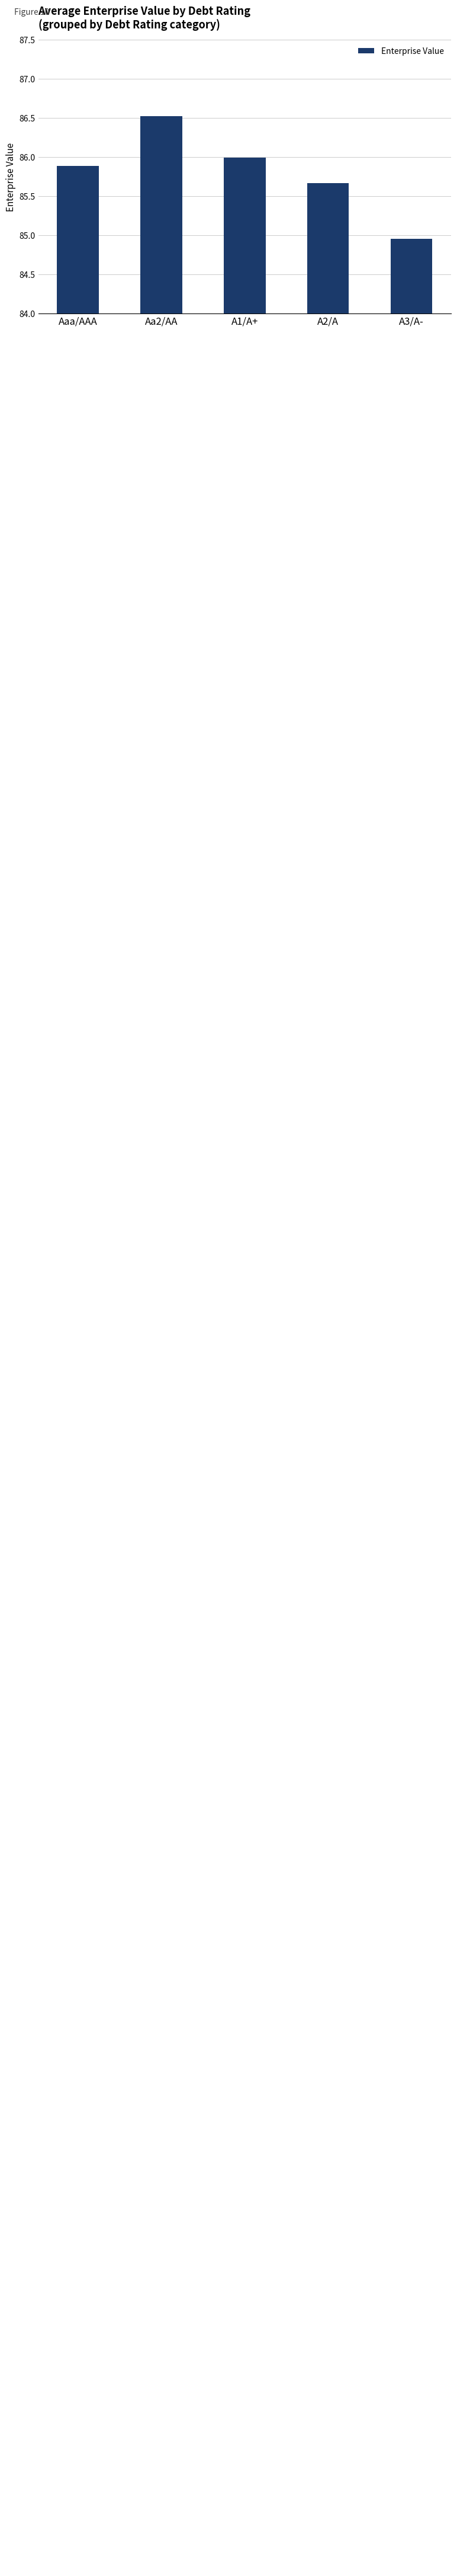

Which has a higher value, A2/A or A3/A-?

A2/A